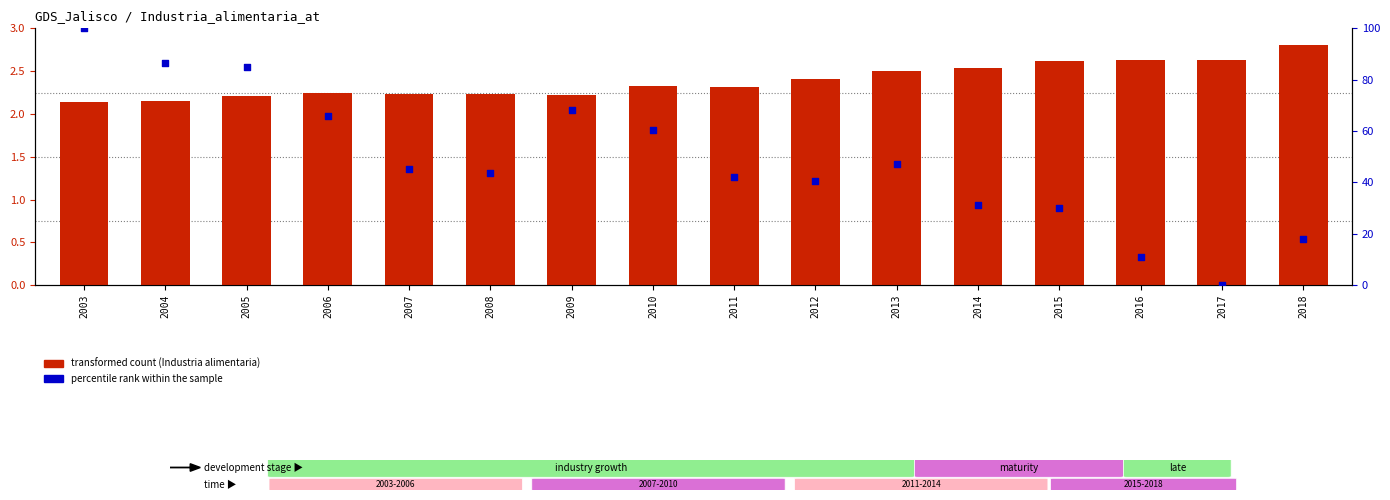

Which series reaches the maximum Y coordinate?

percentile rank within the sample